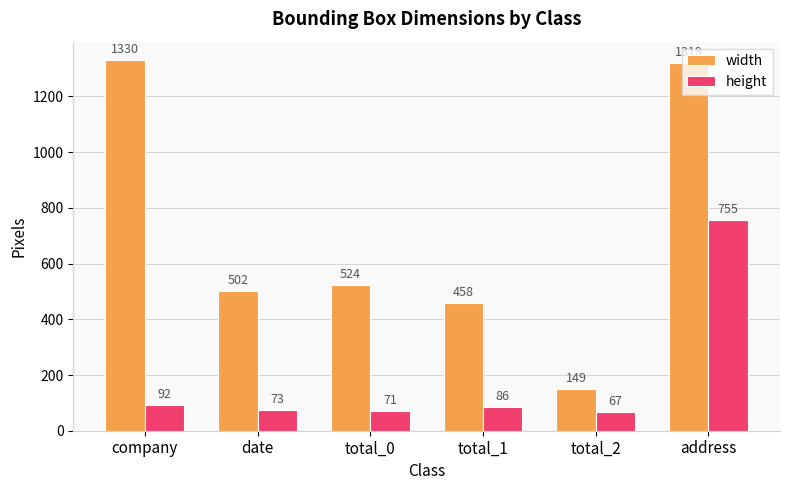

Count the number of categories in the chart.

6